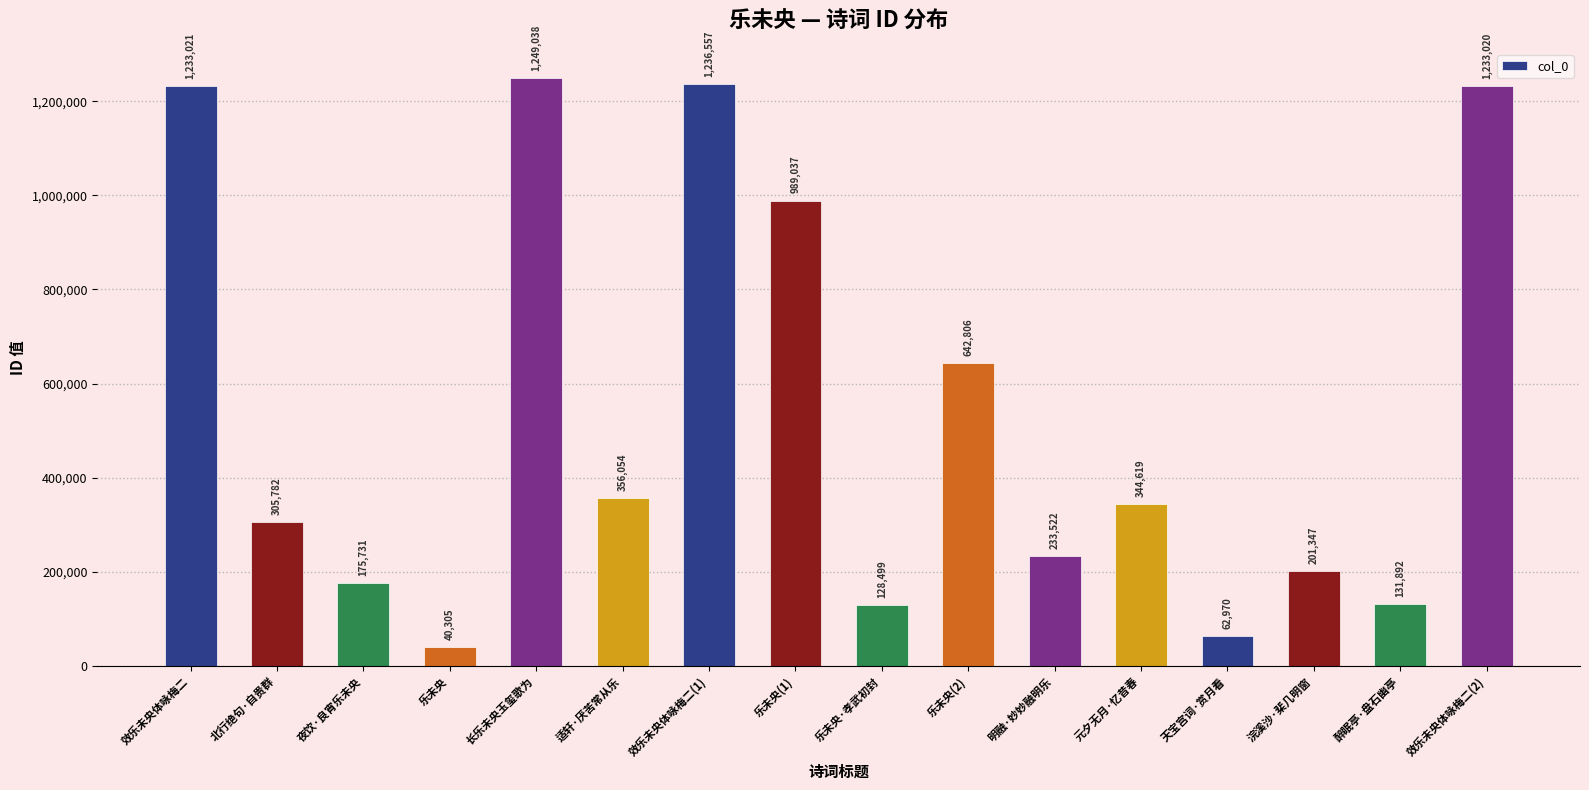

What is the greatest value displayed?

1249038